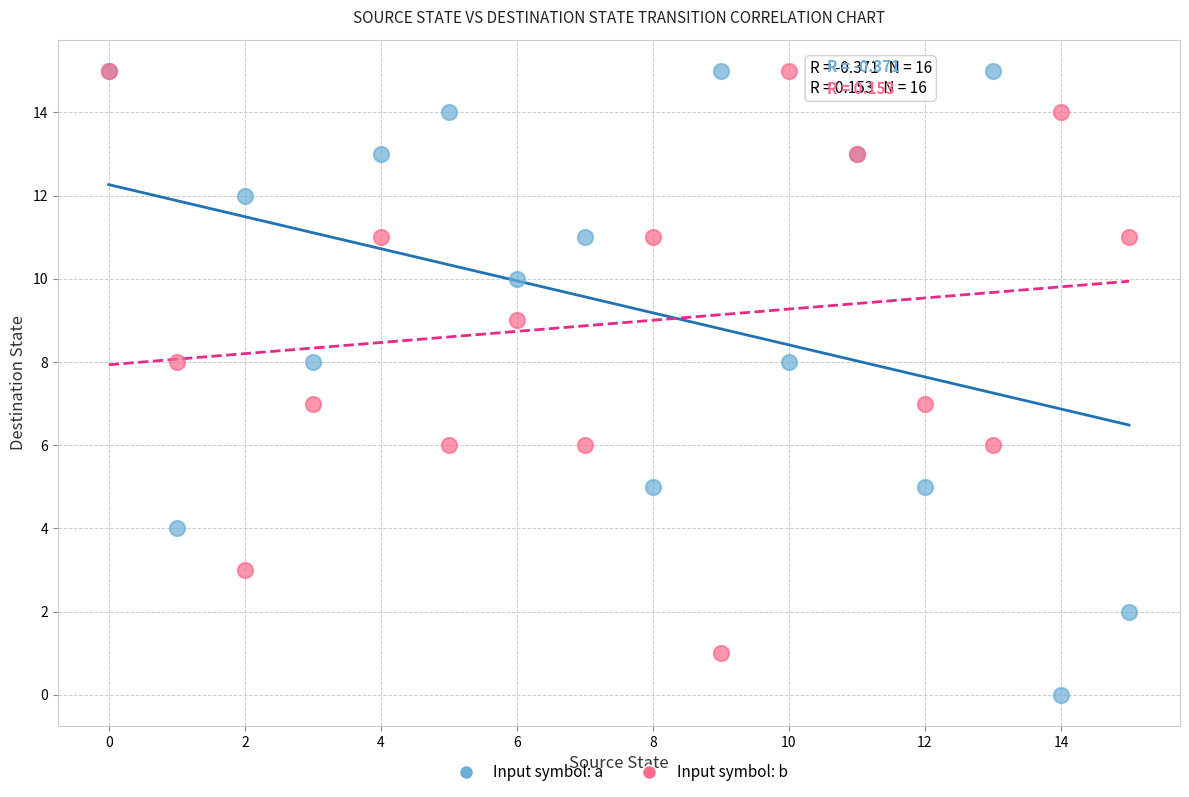

Which series has the largest Y range (max minus min)?

Input symbol: a